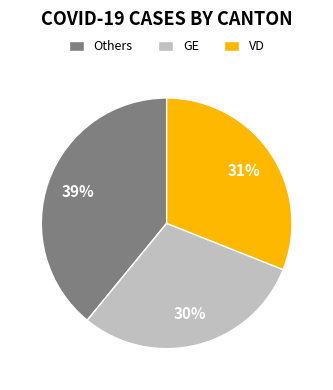

Does any single category account for the majority?

No